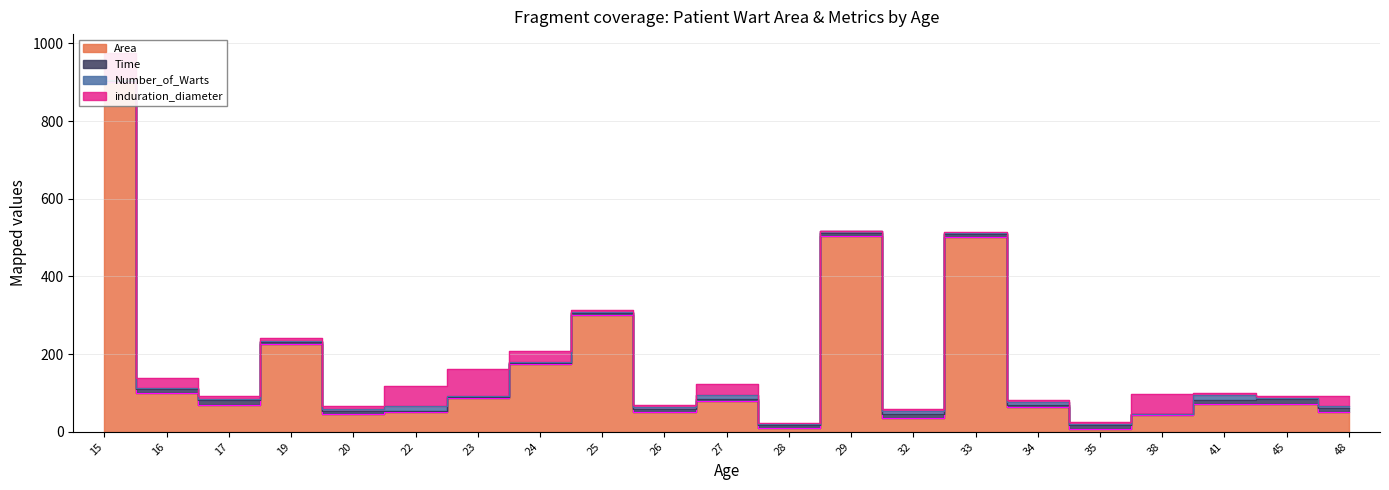

Which series ends up on top after the final intersection of induration_diameter and Time?

induration_diameter